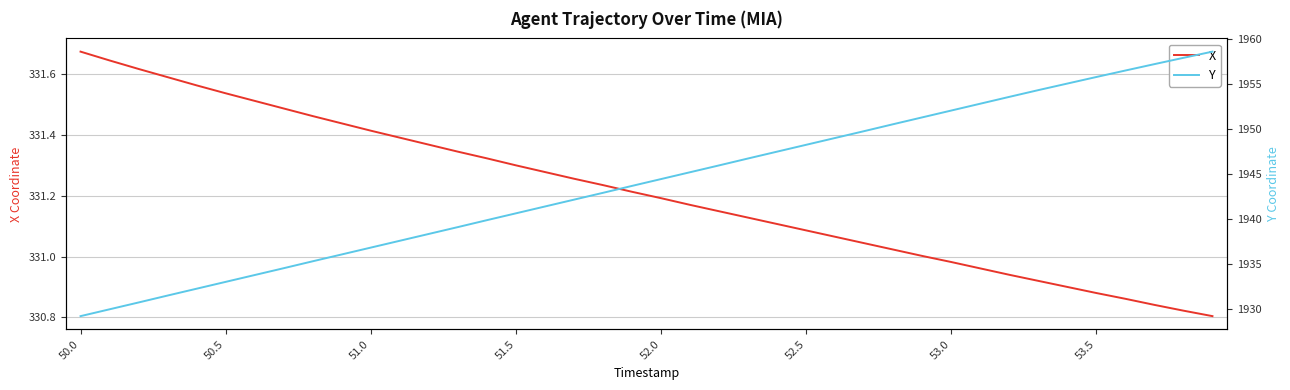

What is the sum of the X values at 27 and 14?

662.4